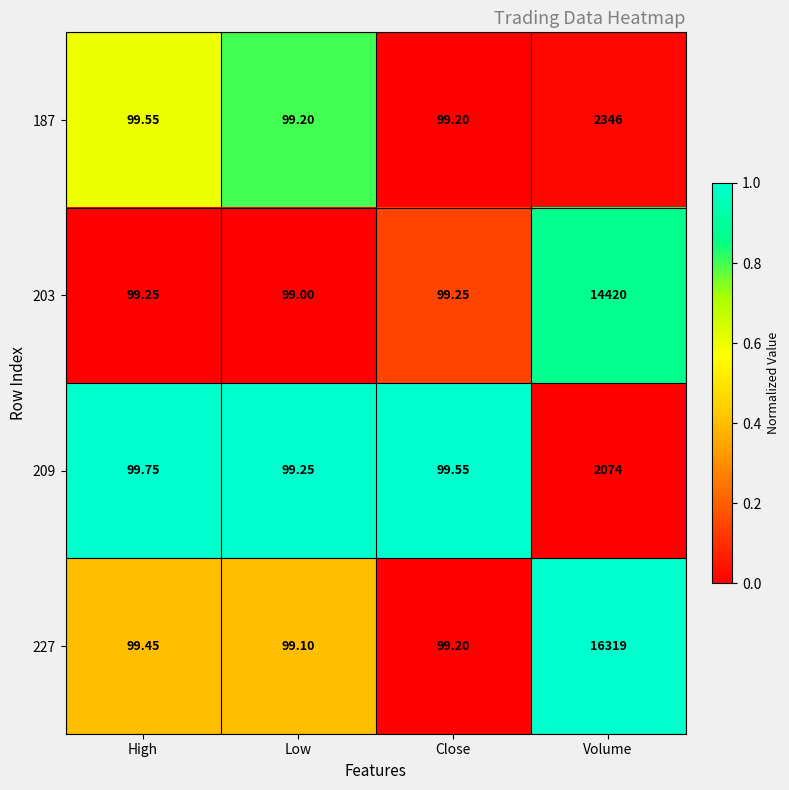

Is the value of 203 at Volume greater than the value of 209 at Low?

Yes